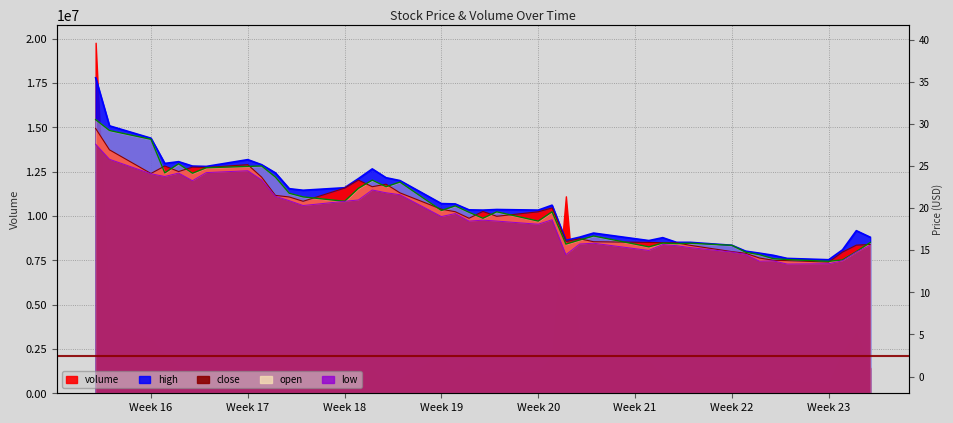

True or false: high and low intersect in this chart.

False